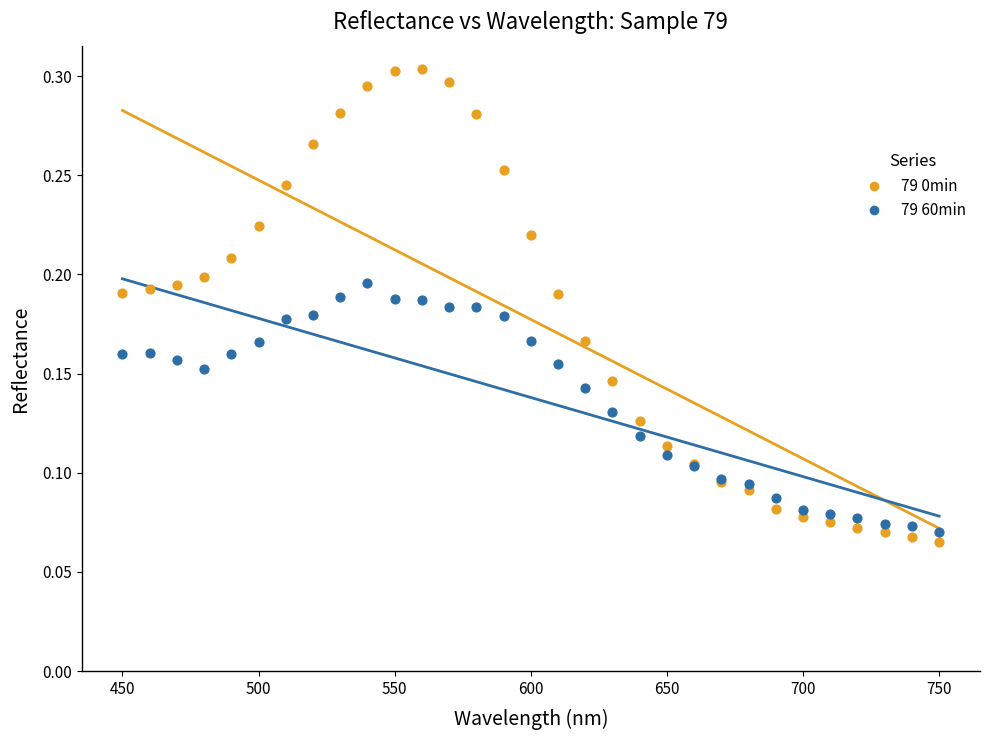

Which series contains the highest Y value?

79 0min